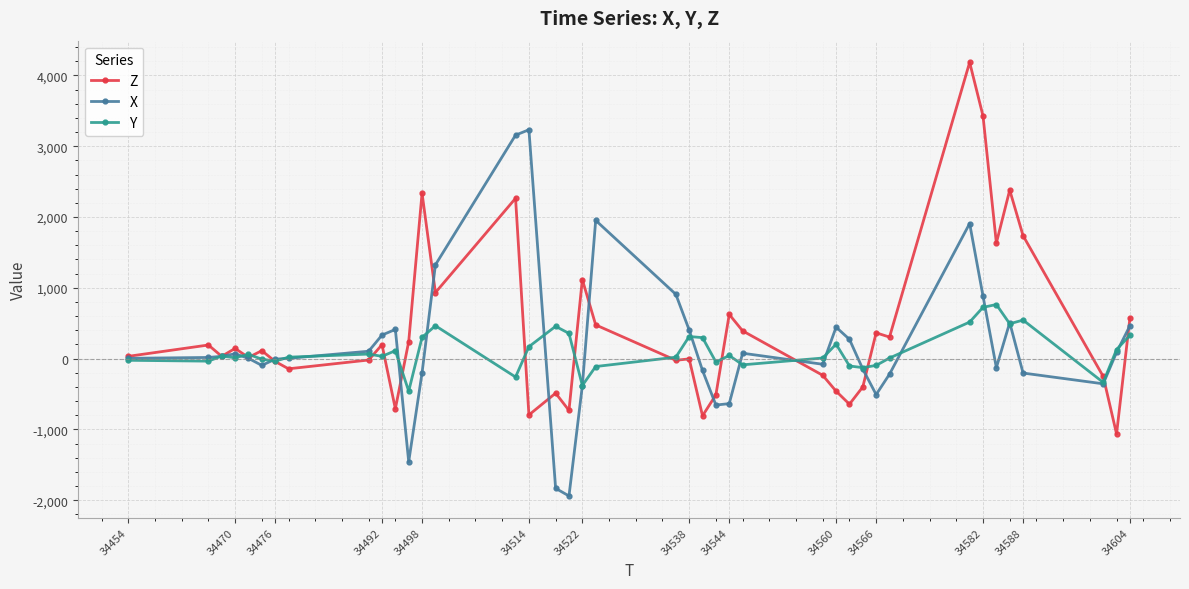

What is the minimum value shown in the chart?

-1940